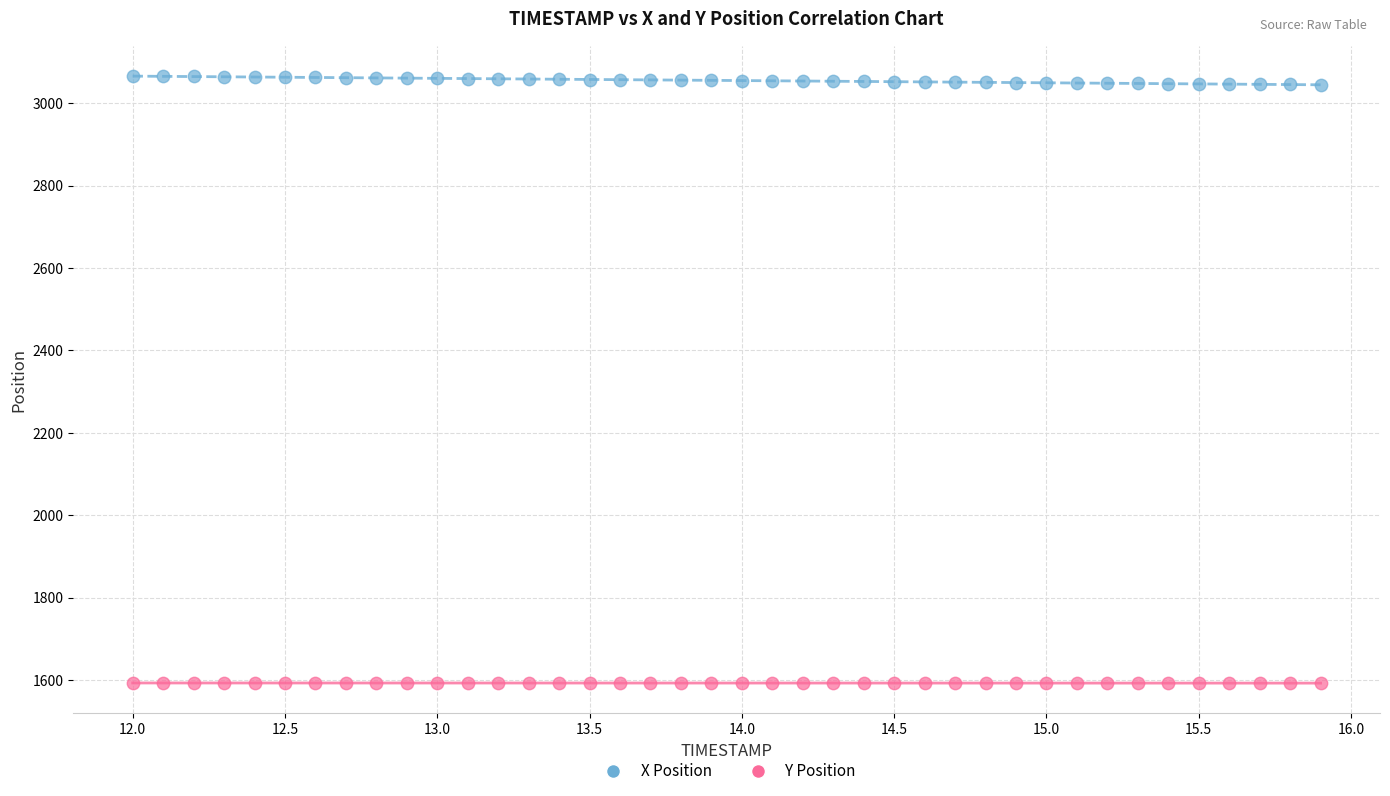

What are all the series names shown in the legend?

X Position, Y Position